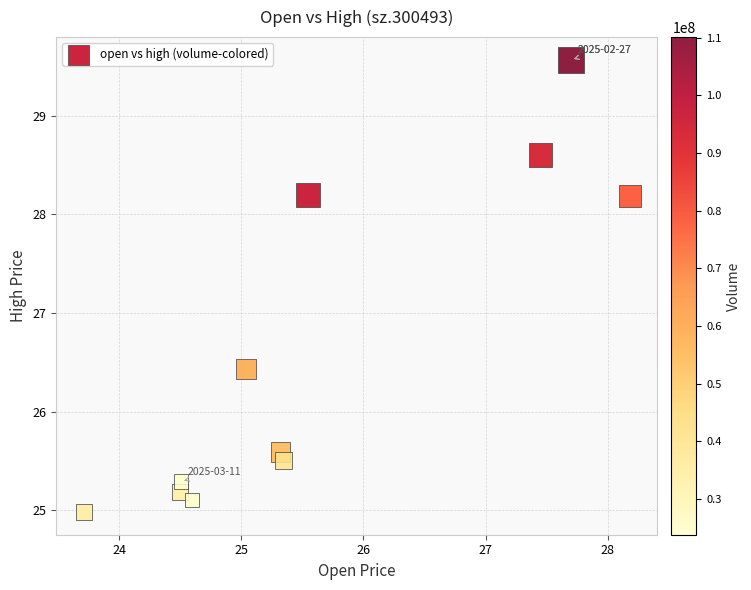

What is the average Y value?

26.6